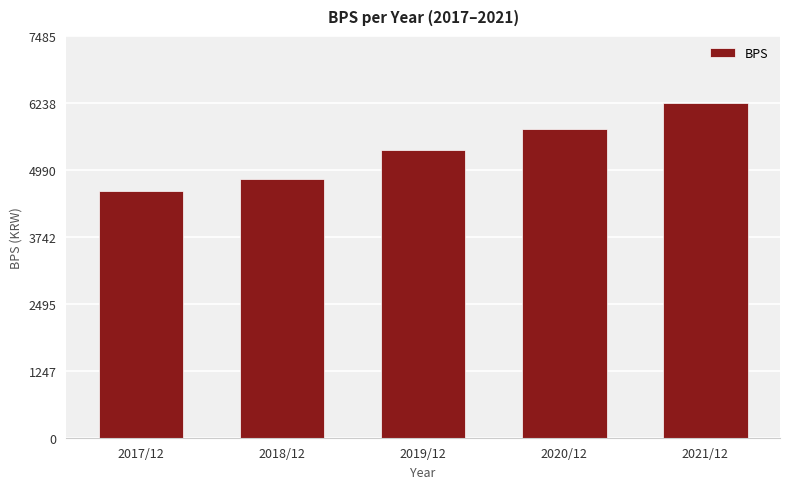

What is the sum of the values at 2019/12 and 2020/12?

11108